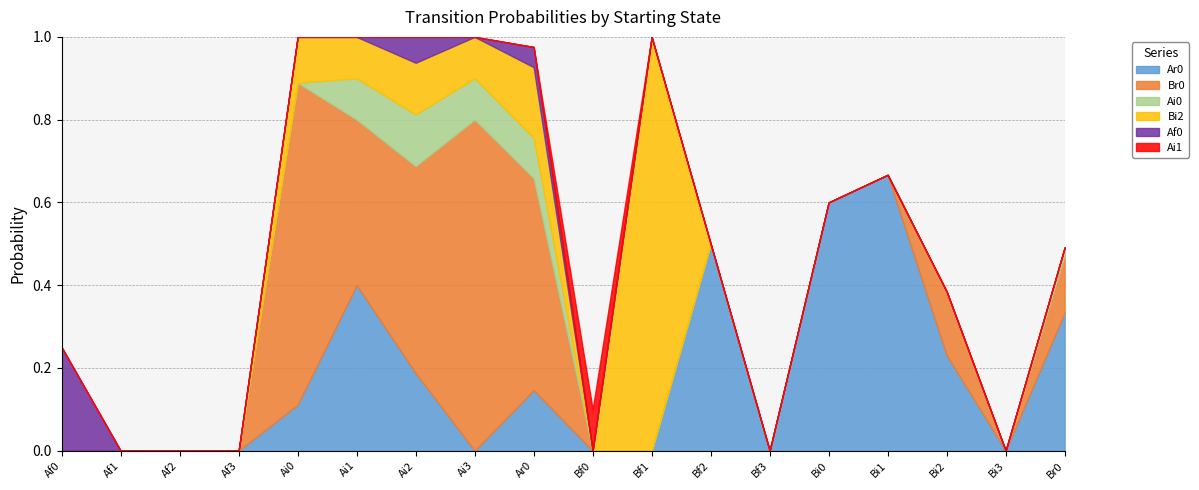

At which label is Ar0 closest to 0?

Af0